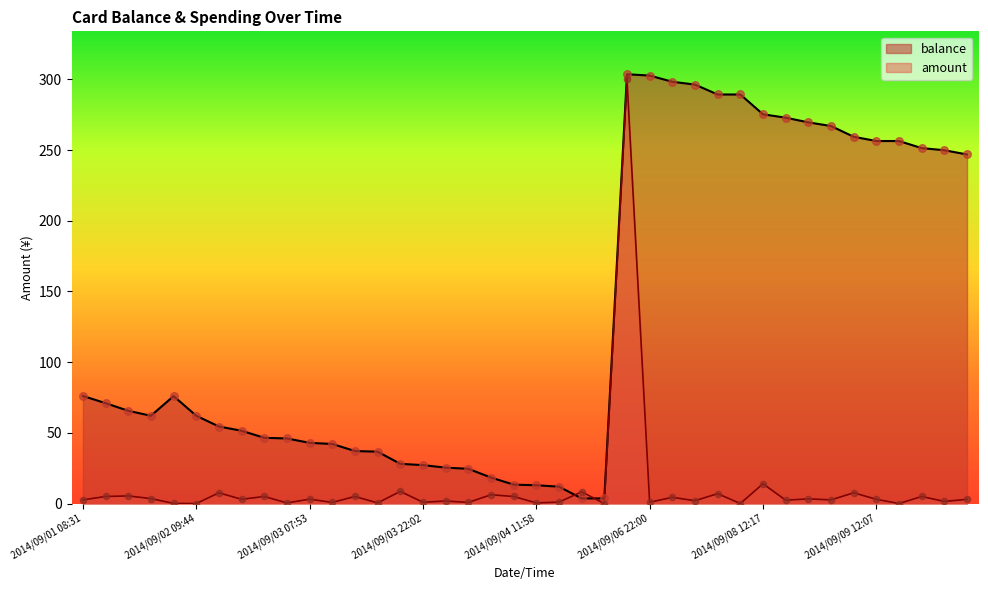

Which series contains the highest Y value?

balance